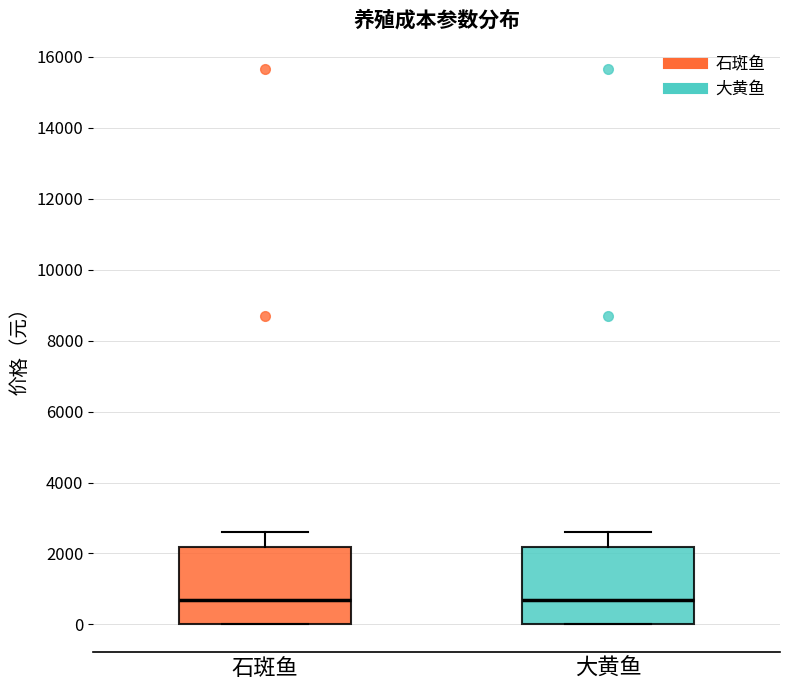

Where does the upper whisker of the box for 大黄鱼 end on the y-axis? The values are not printed on the chart, so give them approximately, as read against the axis.

2600